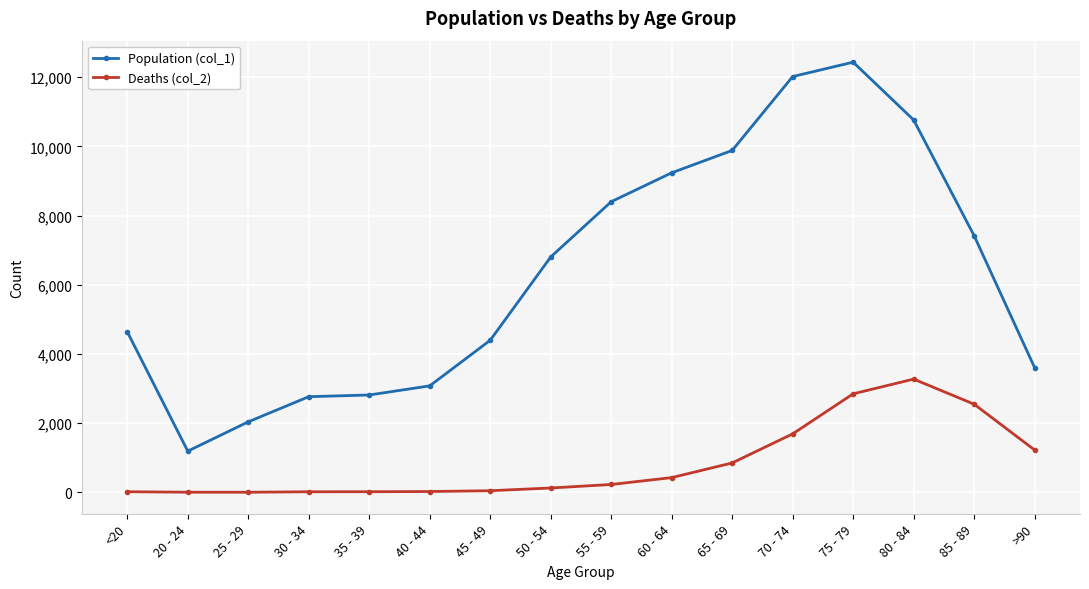

Rank the series at 60 - 64 from lowest to highest value.

Deaths (col_2), Population (col_1)